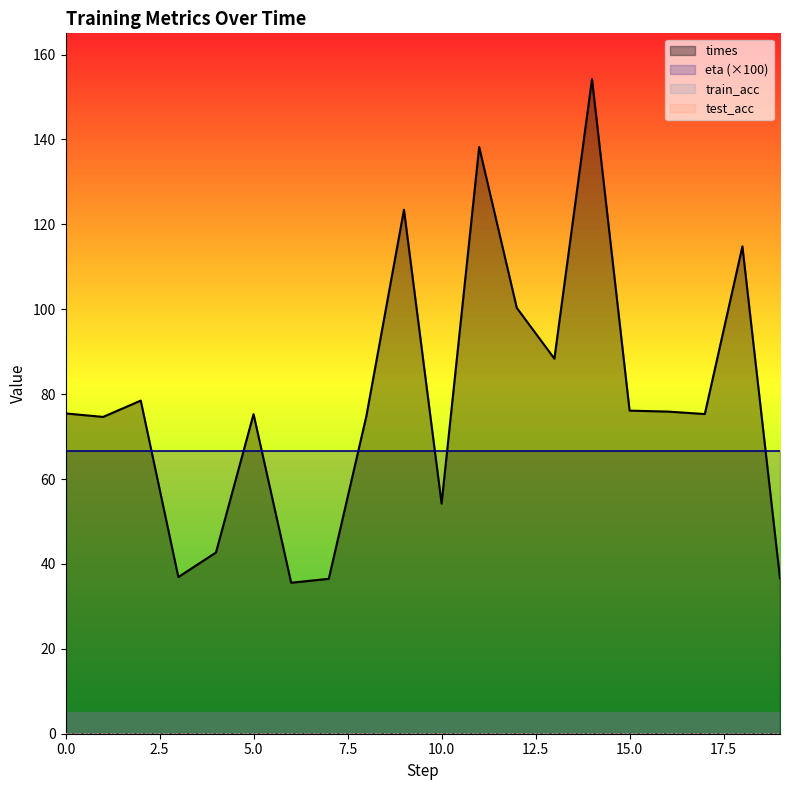

Reading right to left, what are all the values shown in this chart?

times: 19=36.6	18=114.8	17=75.3	16=75.9	15=76.1	14=154.2	13=88.4	12=100.3	11=138.2	10=54.2	9=123.4	8=74.8	7=36.5	6=35.6	5=75.3	4=42.7	3=36.9	2=78.5	1=74.6	0=75.5
train_acc: 19=0.0	18=0.0	17=0.0	16=0.0	15=0.0	14=0.0	13=0.0	12=0.0	11=0.0	10=0.0	9=0.0	8=0.0	7=0.0	6=0.0	5=0.0	4=0.0	3=0.0	2=0.0	1=0.0	0=0.0
test_acc: 19=0.0	18=0.0	17=0.0	16=0.0	15=0.0	14=0.0	13=0.0	12=0.0	11=0.0	10=0.0	9=0.0	8=0.0	7=0.0	6=0.0	5=0.0	4=0.0	3=0.0	2=0.0	1=0.0	0=0.0
eta: 19=0.7	18=0.7	17=0.7	16=0.7	15=0.7	14=0.7	13=0.7	12=0.7	11=0.7	10=0.7	9=0.7	8=0.7	7=0.7	6=0.7	5=0.7	4=0.7	3=0.7	2=0.7	1=0.7	0=0.7